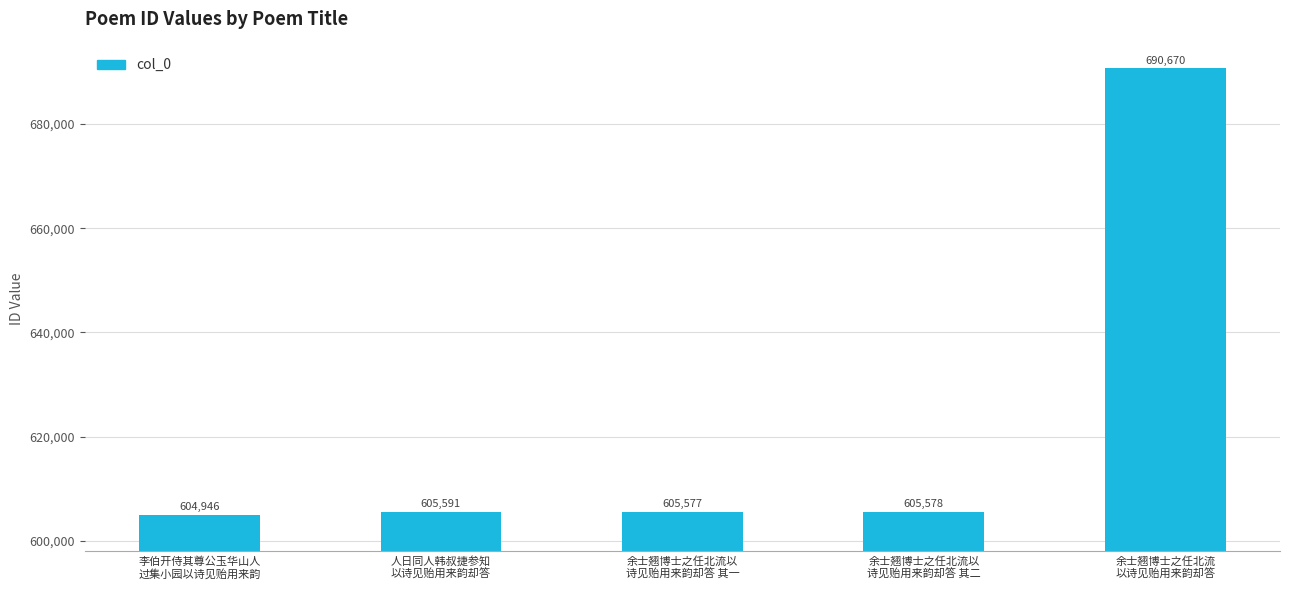

How many data points does each series have?

5